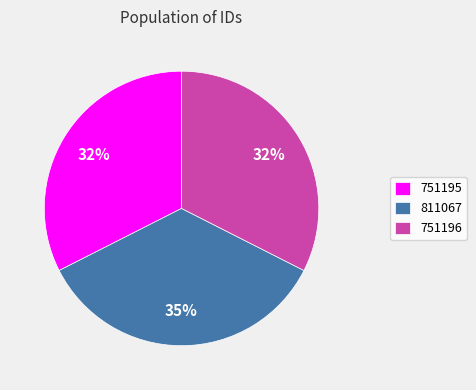

What is the ratio of the value at 751196 to the value at 811067?

0.9